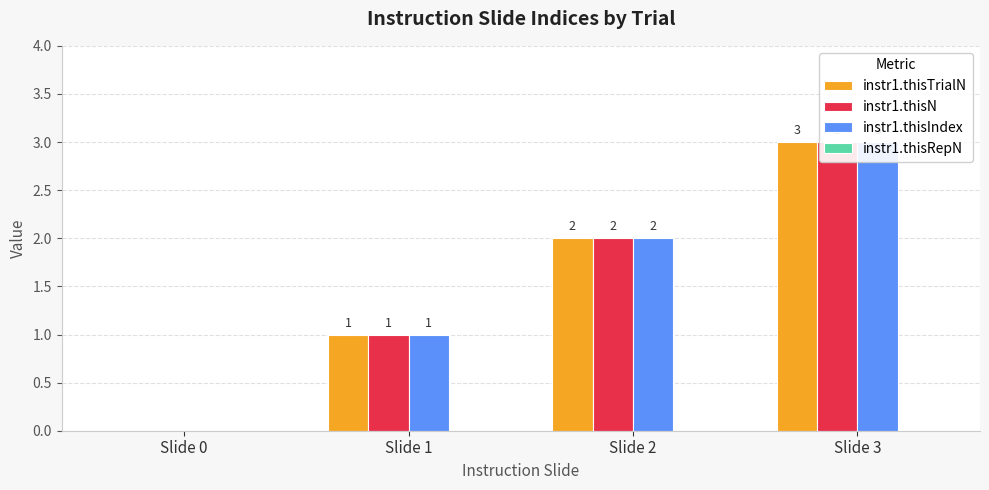

Rank the categories by instr1.thisIndex value from highest to lowest.

Slide 3, Slide 2, Slide 1, Slide 0